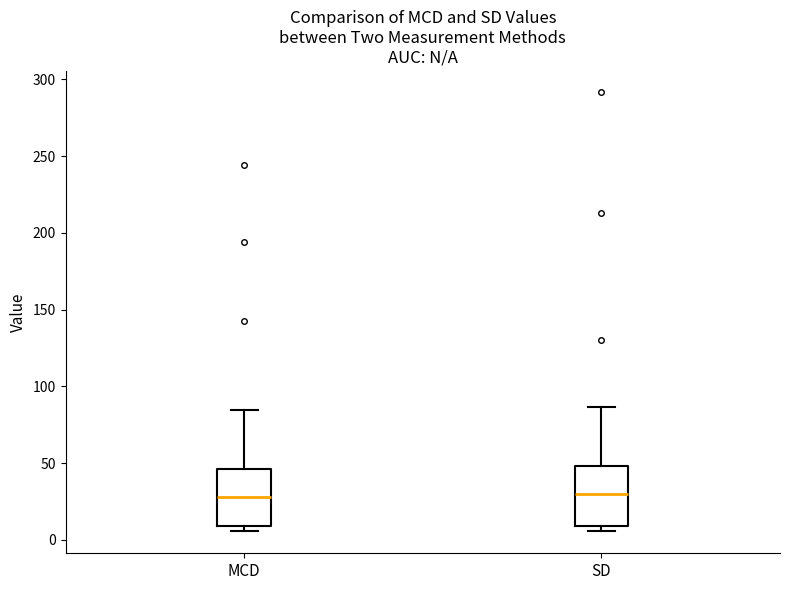

Where is the lower edge of the box for MCD on the y-axis? The values are not printed on the chart, so give them approximately, as read against the axis.

10